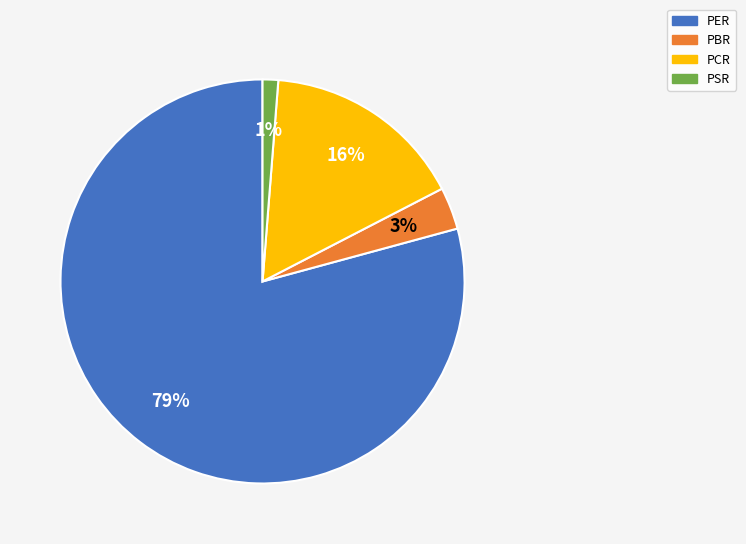

Between PBR and PER, which is larger?

PER